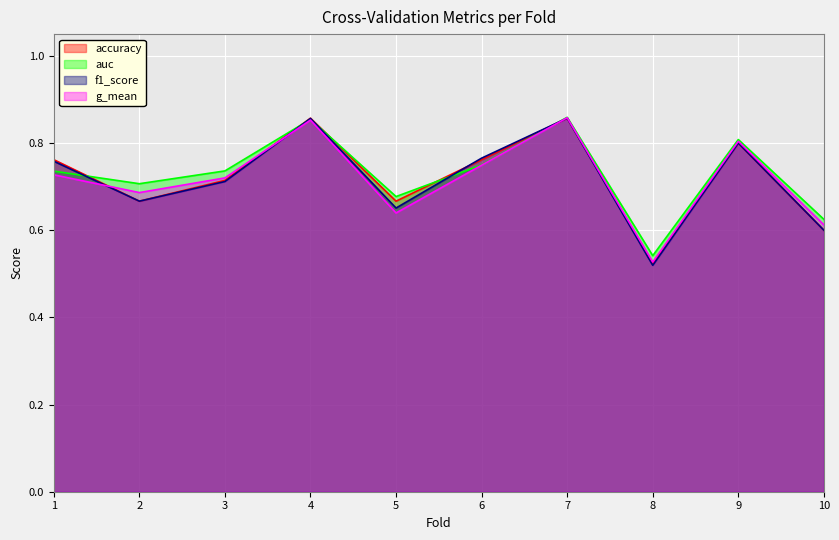

What are all the series names shown in the legend?

accuracy, auc, f1_score, g_mean